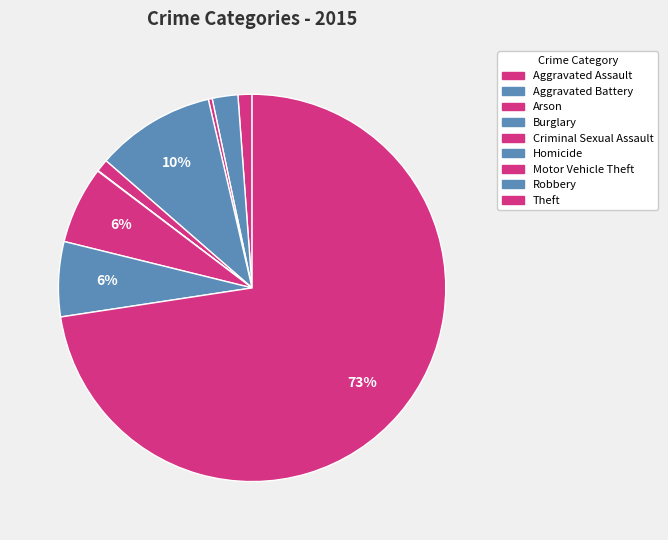

True or false: Homicide accounts for 6% of the total.

False